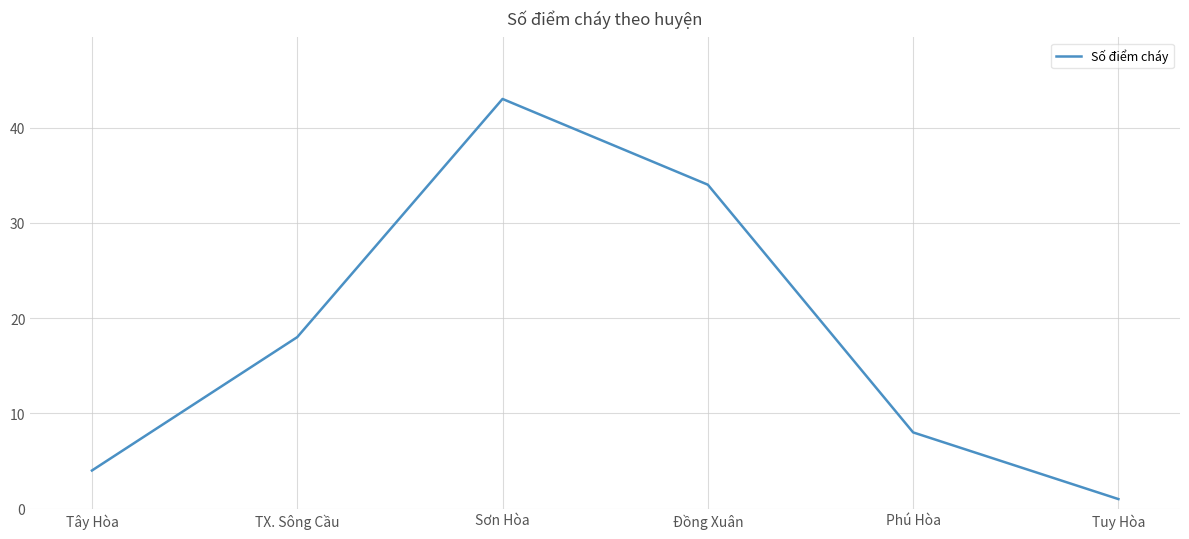

What is the approximate value at TX. Sông Cầu?

18